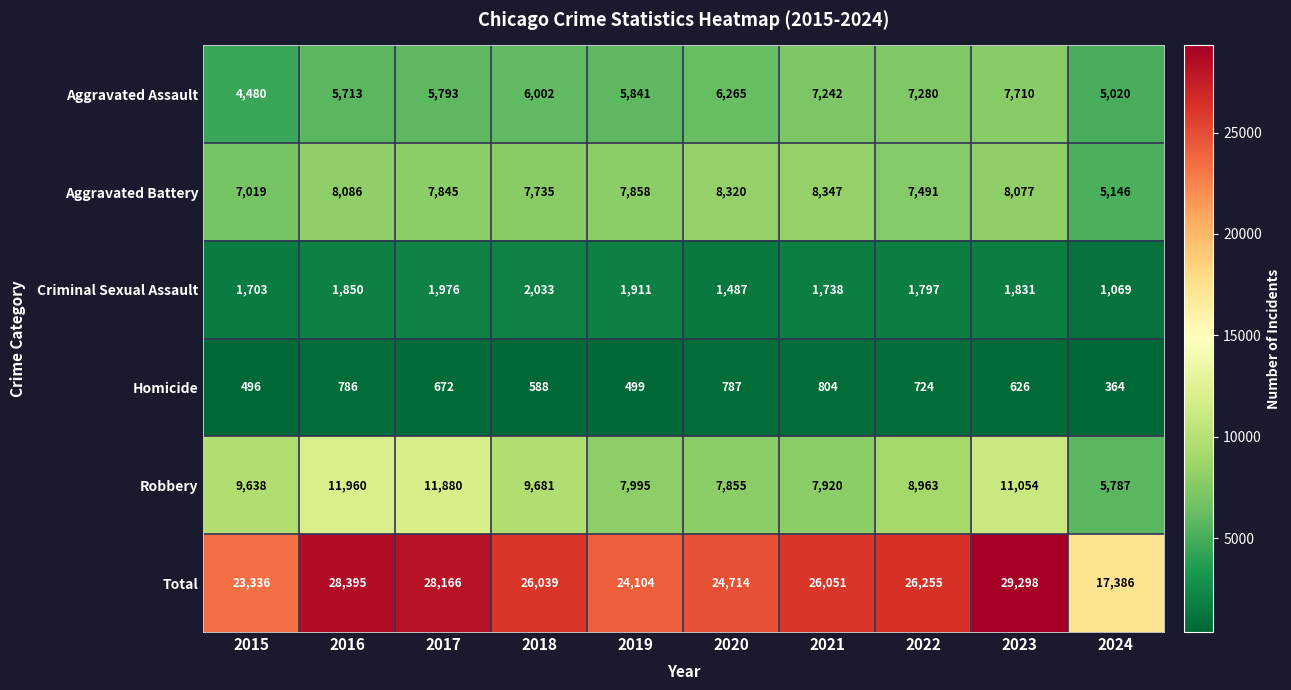

What is the average value of the Aggravated Battery series?

7592